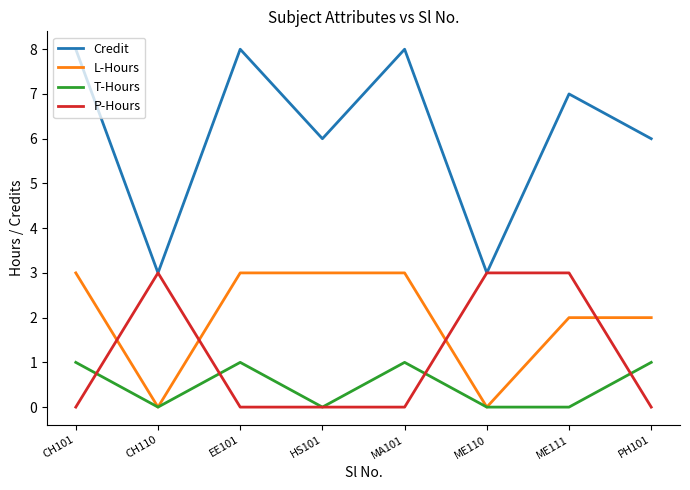

What is the sum of all Credit values?

49